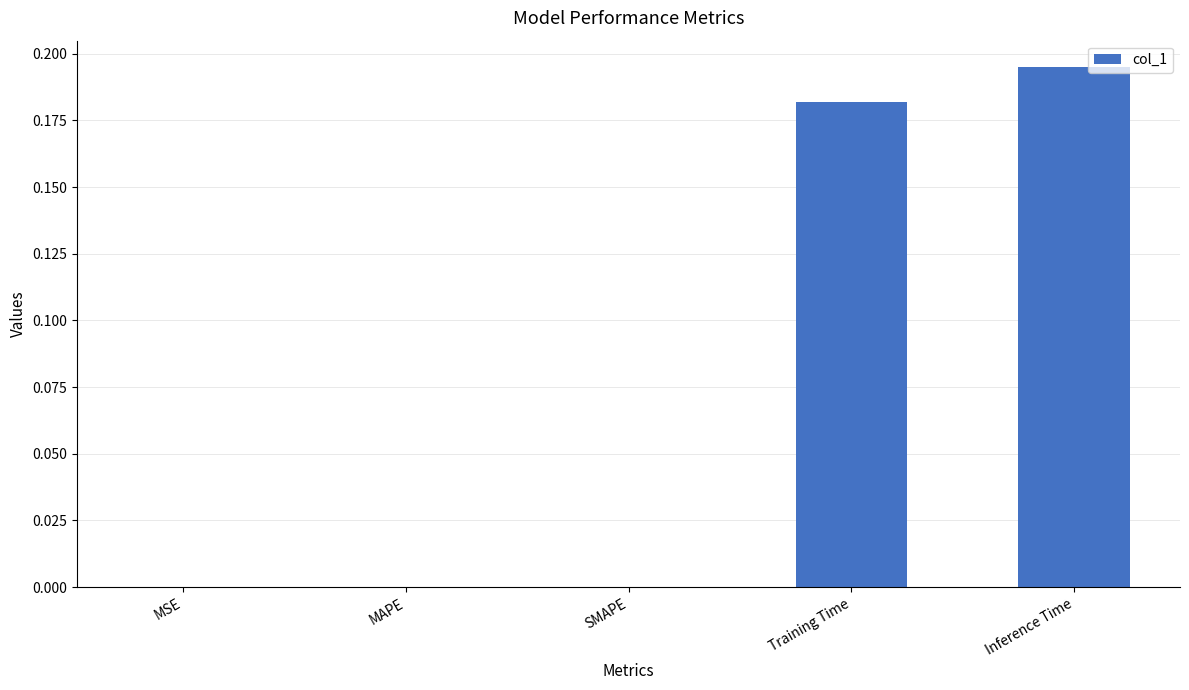

True or false: the data shows 0.1 at Training Time.

False